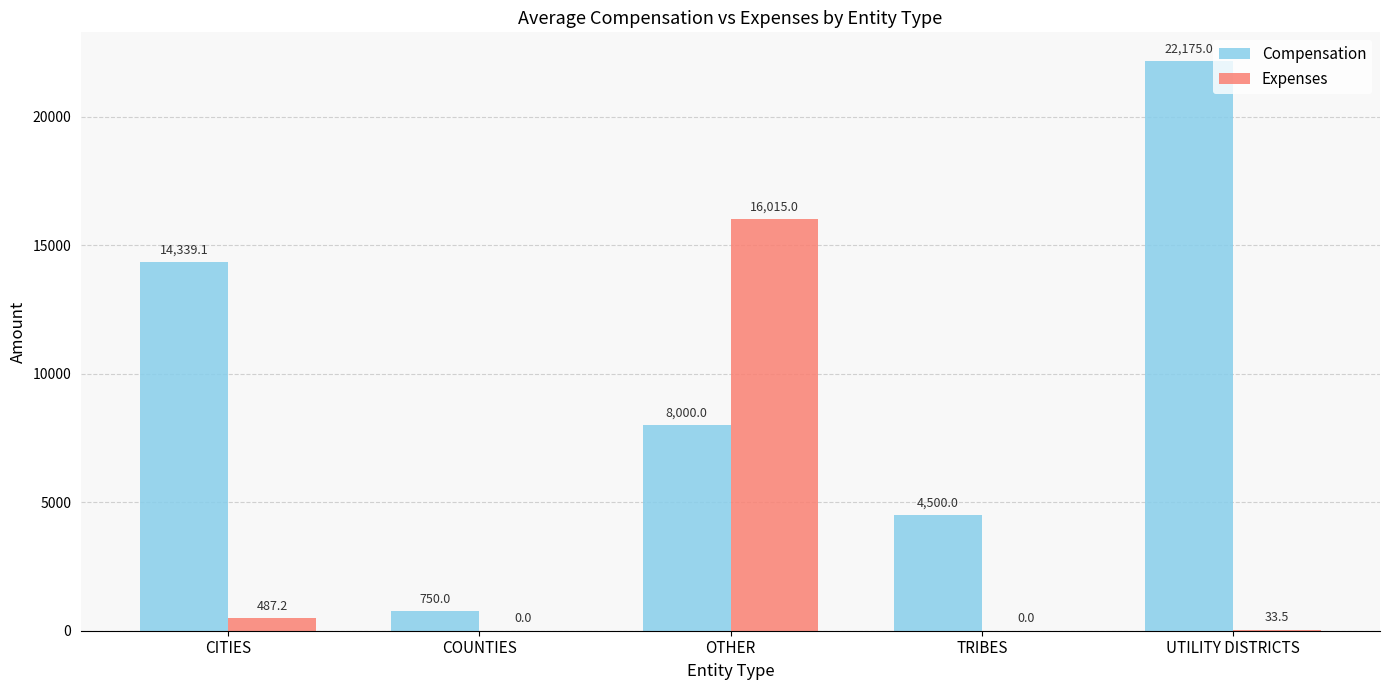

Reading left to right, list all the values displayed in this chart.

Compensation: CITIES=14339.1	COUNTIES=750.0	OTHER=8000.0	TRIBES=4500.0	UTILITY DISTRICTS=22175.0
Expenses: CITIES=487.2	COUNTIES=0.0	OTHER=16015.0	TRIBES=0.0	UTILITY DISTRICTS=33.5